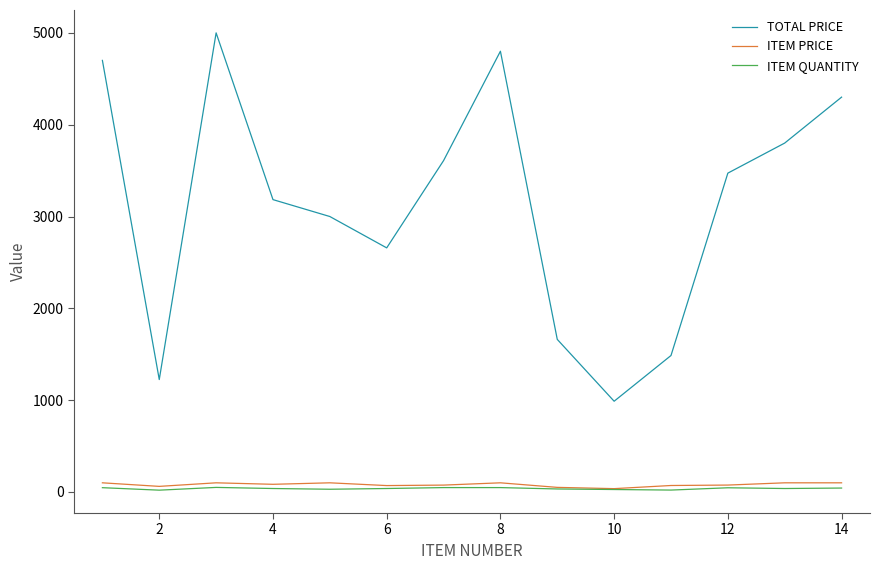

Which series has the largest total across all categories?

TOTAL PRICE